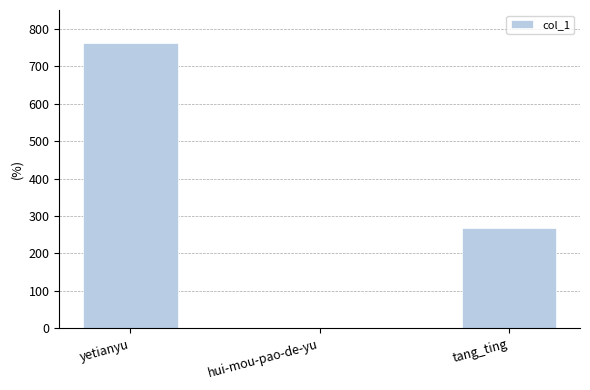

Reading left to right, list all the values displayed in this chart.

yetianyu=762	hui-mou-pao-de-yu=0	tang_ting=267